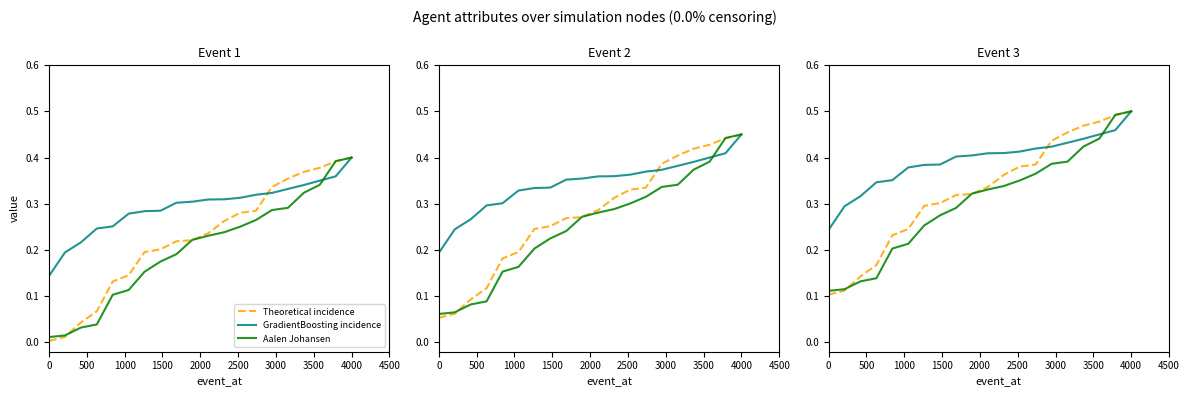

What is the value of the willpower point at the 11th from the left?

0.3